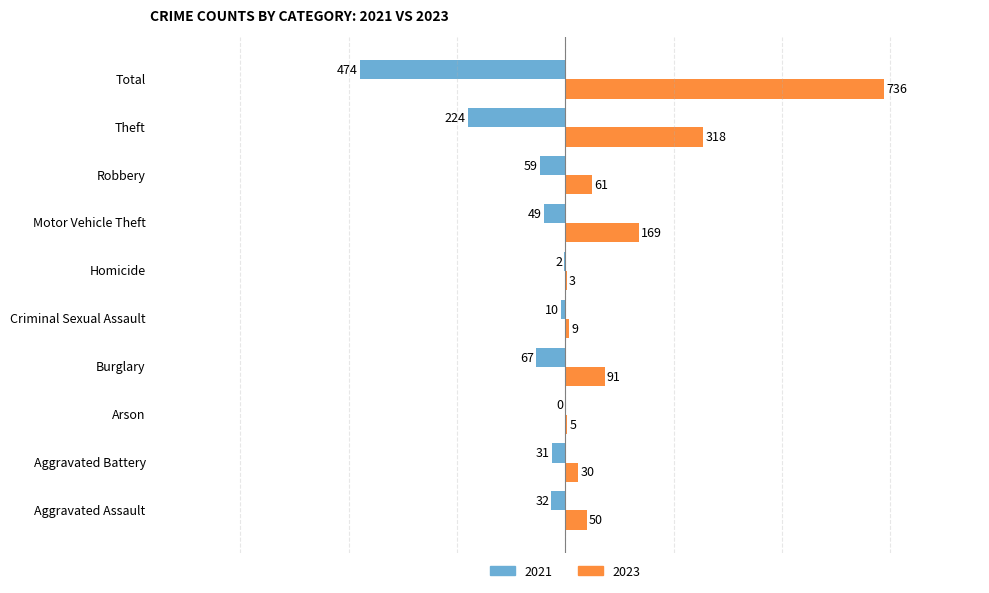

At which category does the chart reach its peak across all series?

Total